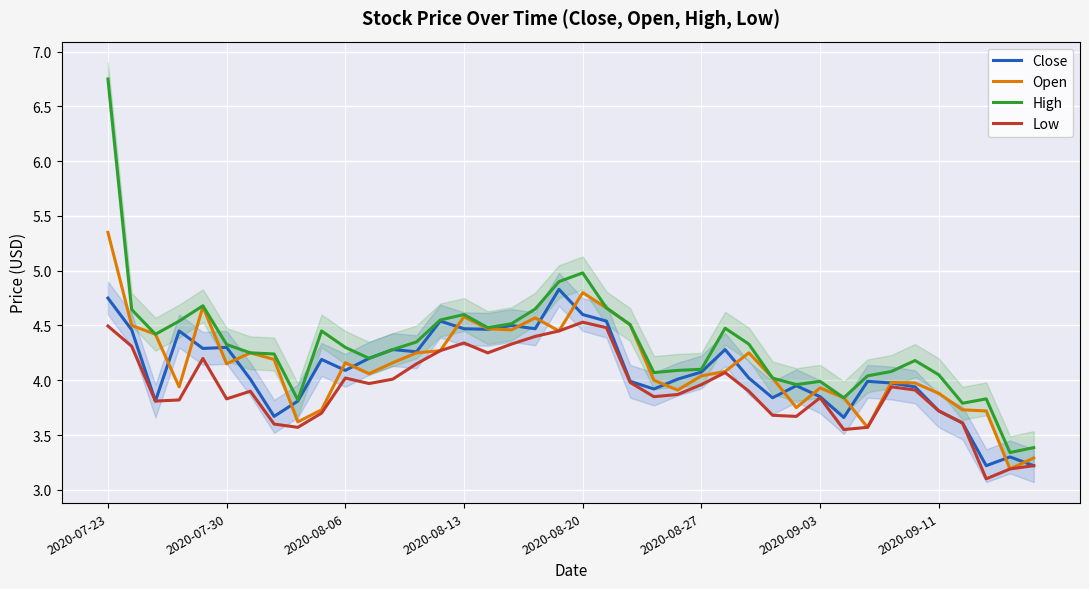

Is it true that High equals 4.3 at 2020-07-30?

True